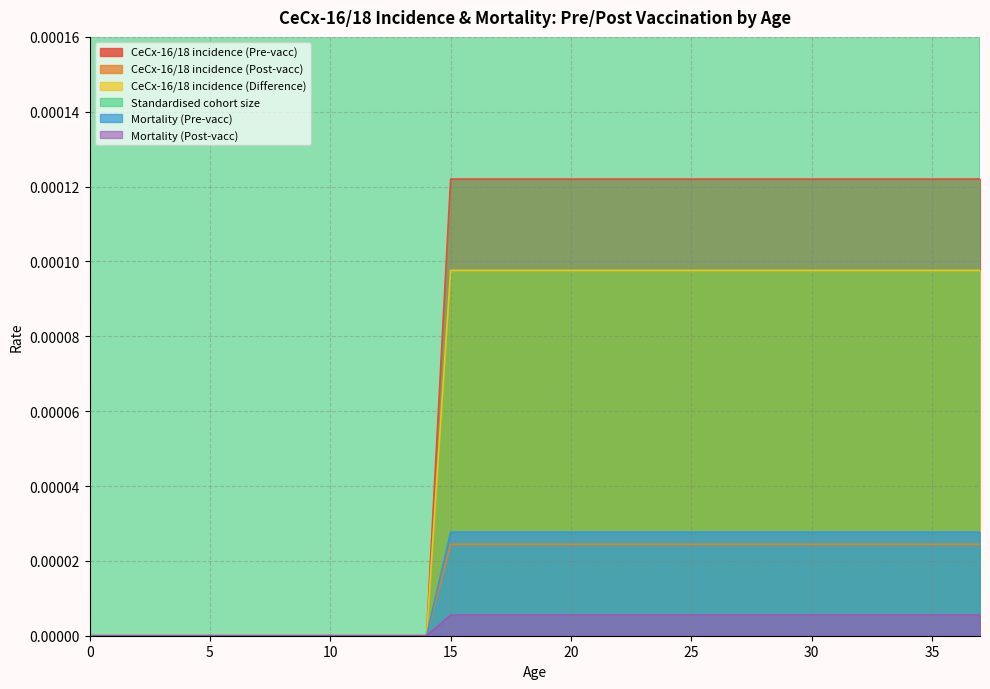

Is the value of Mortality (Post-vacc) at 9 greater than the value of CeCx-16/18 incidence (Pre-vacc) at 11?

No